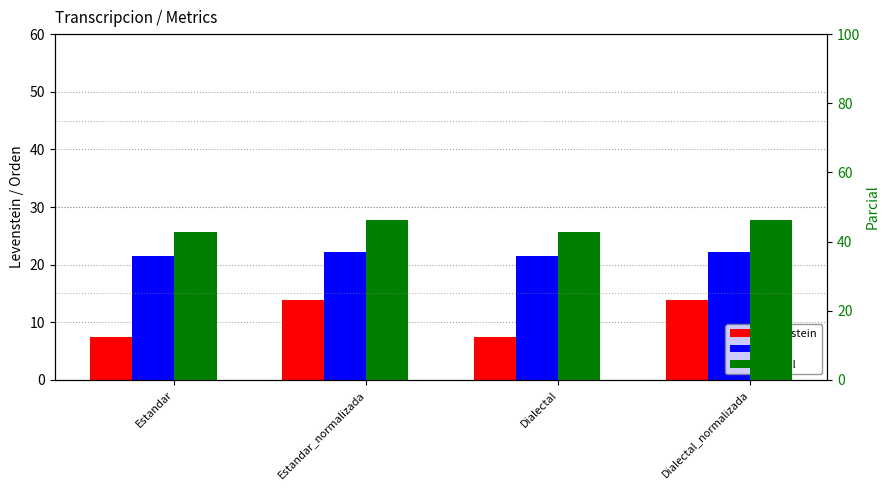

Read the Parcial value at Dialectal_normalizada.

46.2